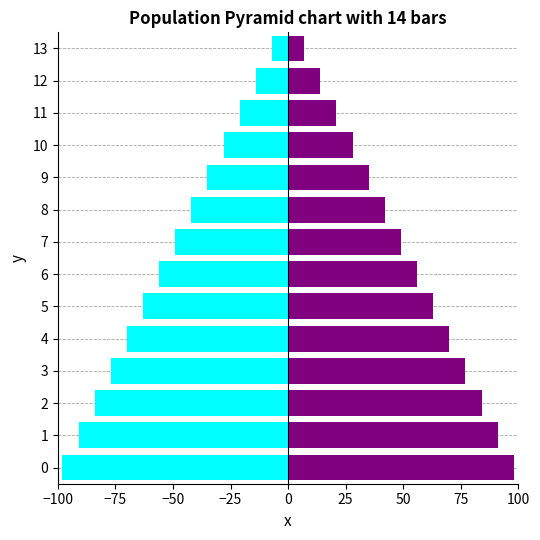

Which category has the lowest value in the Net CF series?

13